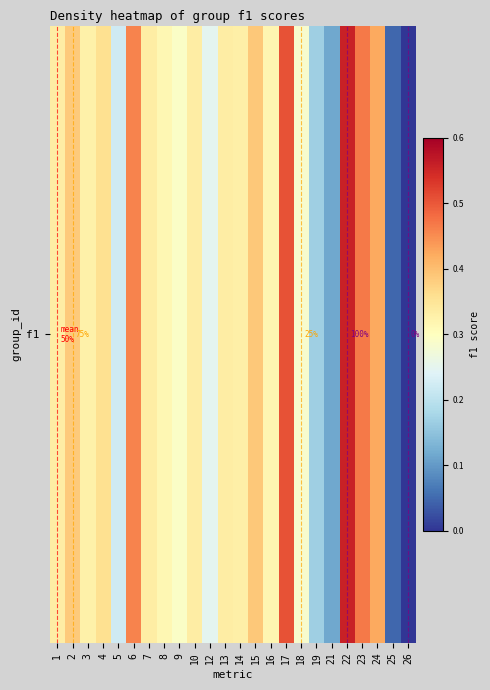

Which has a higher value, 5 or 18?

18